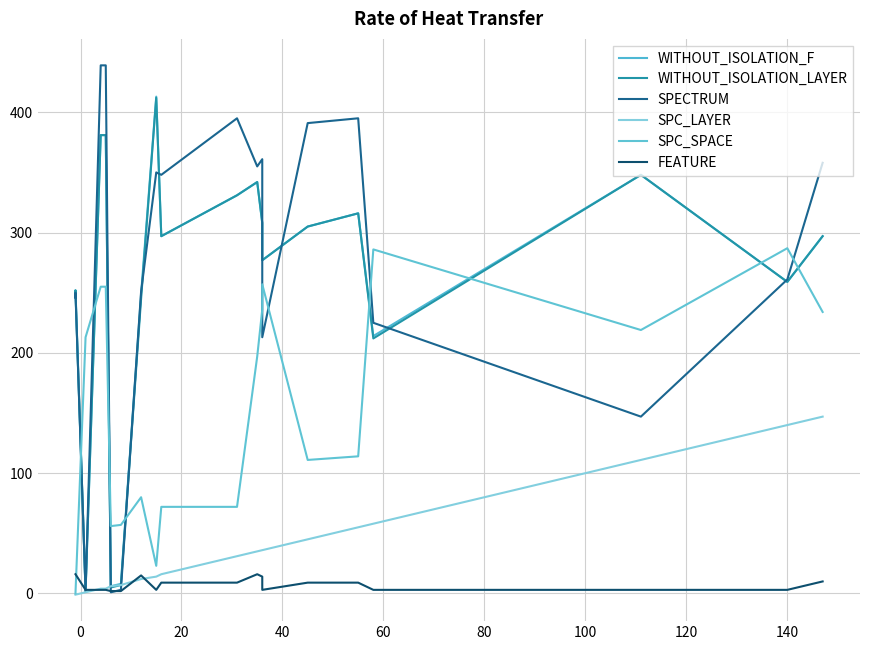

What is the sum of all SPECTRUM values?

5430